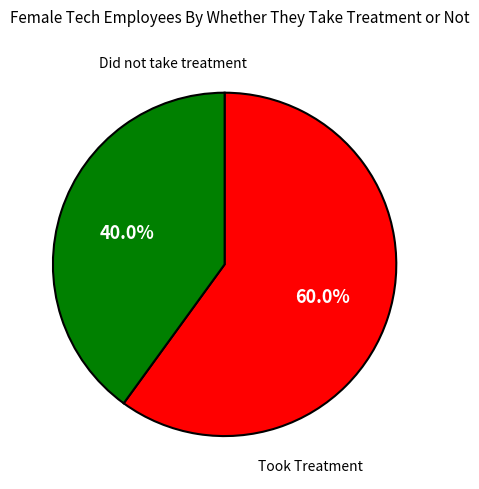

Does any single category account for the majority?

Yes